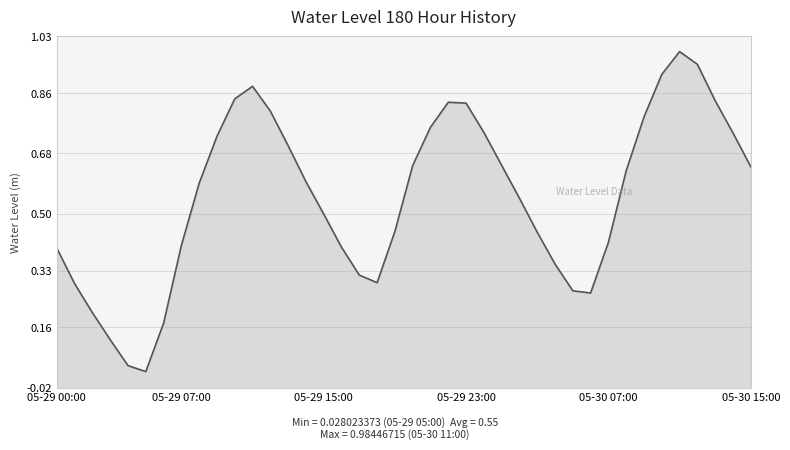

Count the number of data series in this chart.

1